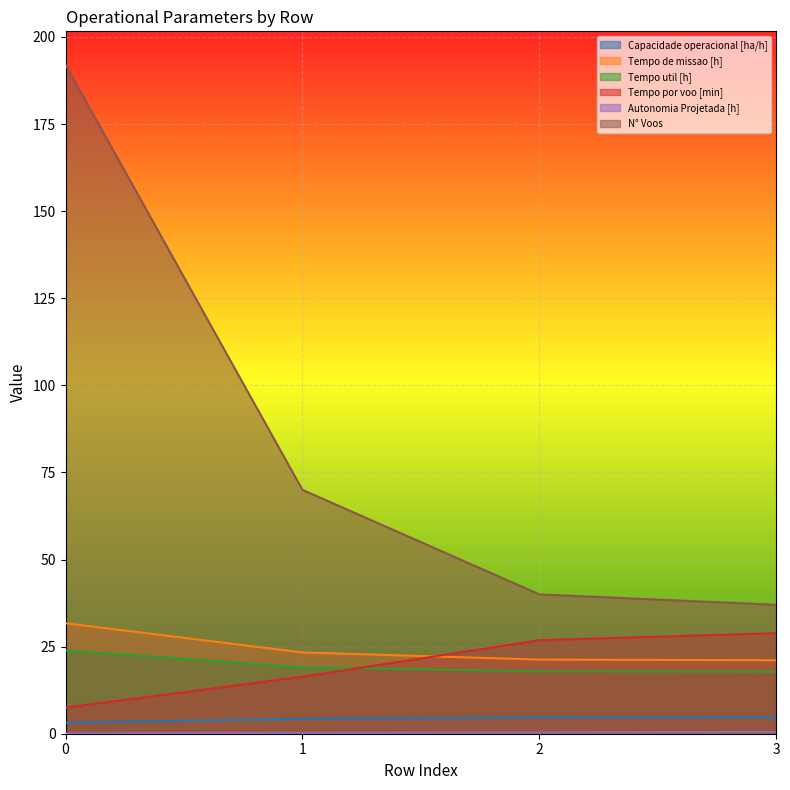

What is the value of the Autonomia Projetada [h] point at the 4th from the left?

0.5